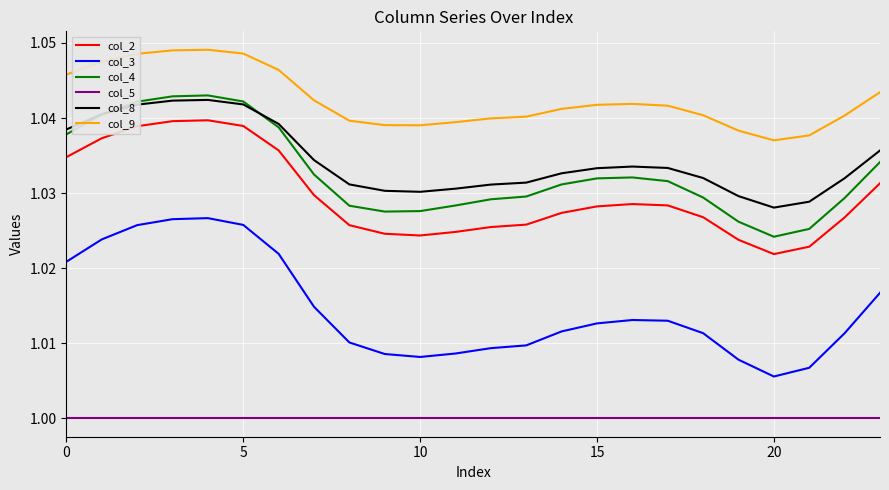

Which series has the largest range (max minus min)?

col_3